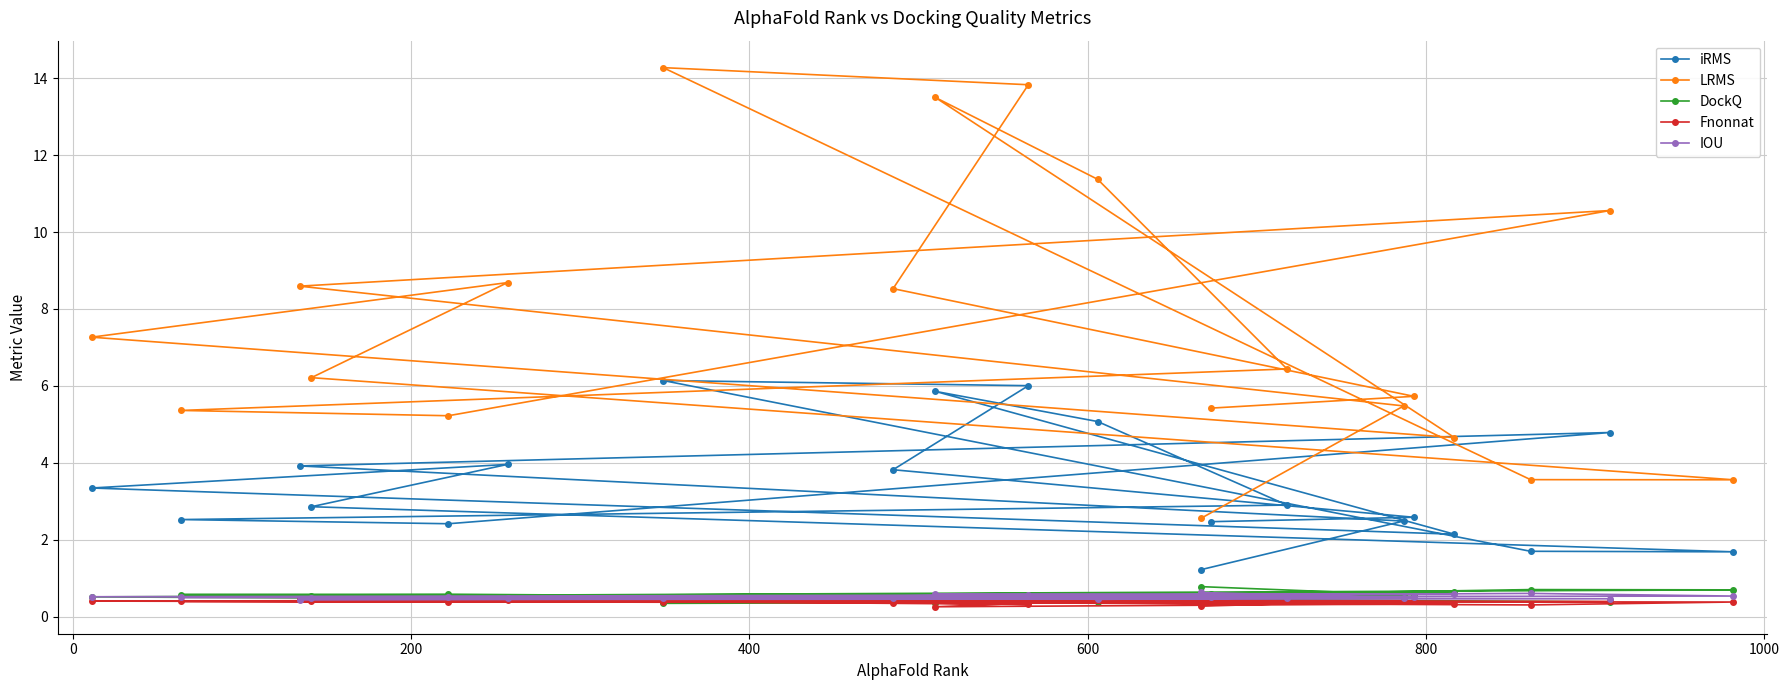

At how many categories does at least one series exceed 1?

20